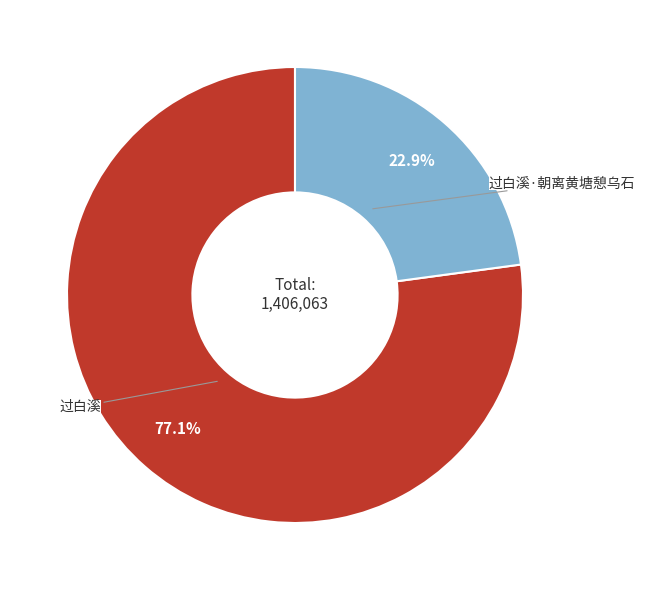

To the nearest percent, what is the average slice percentage?

50%